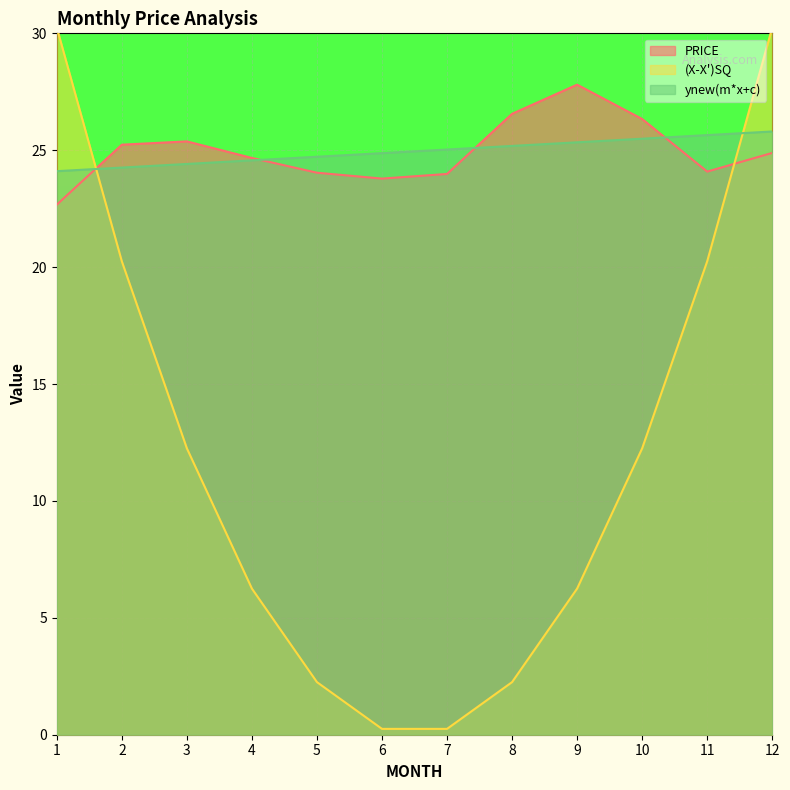

Is it true that PRICE equals 12.7 at 4?

False